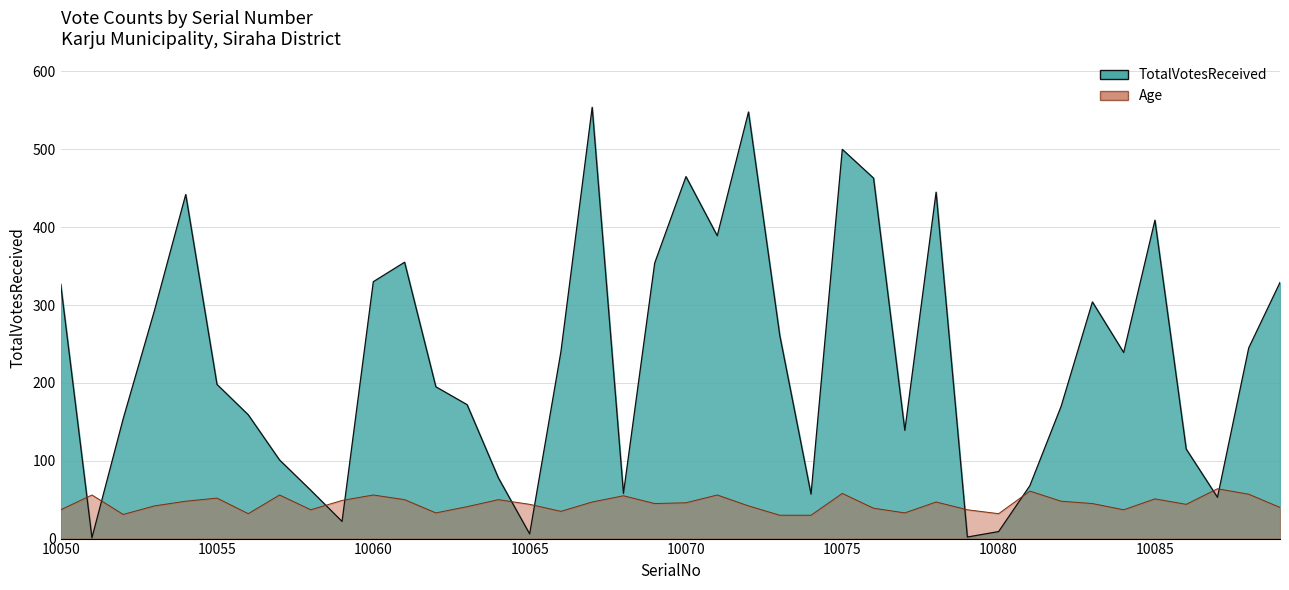

Reading right to left, transcribe all the data shown in this chart.

TotalVotesReceived: 10089=329	10088=245	10087=53	10086=115	10085=409	10084=239	10083=304	10082=170	10081=68	10080=9	10079=2	10078=445	10077=139	10076=463	10075=500	10074=57	10073=261	10072=548	10071=389	10070=465	10069=354	10068=58	10067=554	10066=240	10065=6	10064=78	10063=172	10062=195	10061=355	10060=330	10059=22	10058=62	10057=101	10056=159	10055=198	10054=442	10053=293	10052=154	10051=1	10050=327
Age: 10089=40	10088=57	10087=64	10086=44	10085=51	10084=37	10083=45	10082=48	10081=61	10080=32	10079=37	10078=47	10077=33	10076=39	10075=58	10074=30	10073=30	10072=42	10071=56	10070=46	10069=45	10068=55	10067=47	10066=35	10065=44	10064=50	10063=41	10062=33	10061=50	10060=56	10059=49	10058=37	10057=56	10056=32	10055=52	10054=48	10053=42	10052=31	10051=56	10050=37